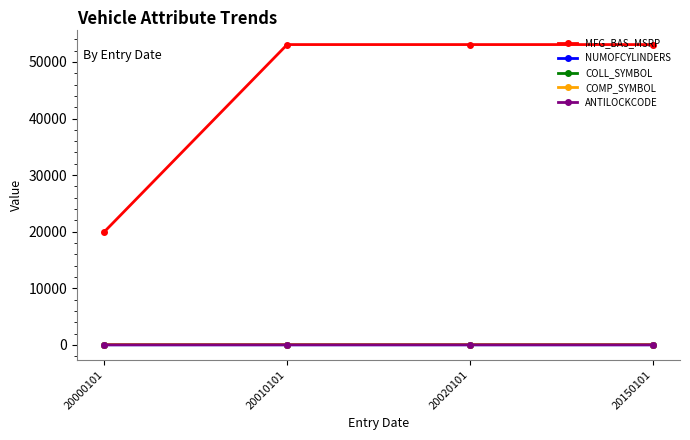

What is the spread (max minus min) of values at 20010101?

53078